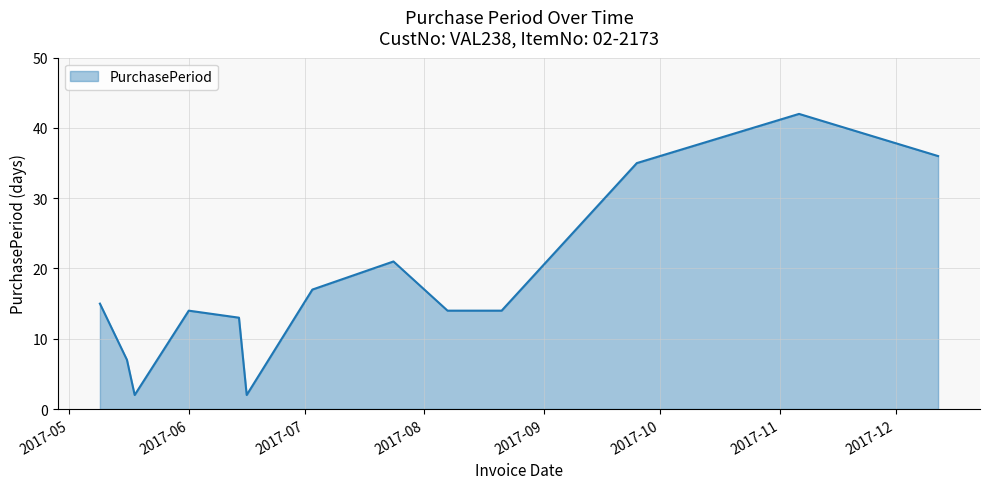

What is the difference between the maximum and minimum values?

40